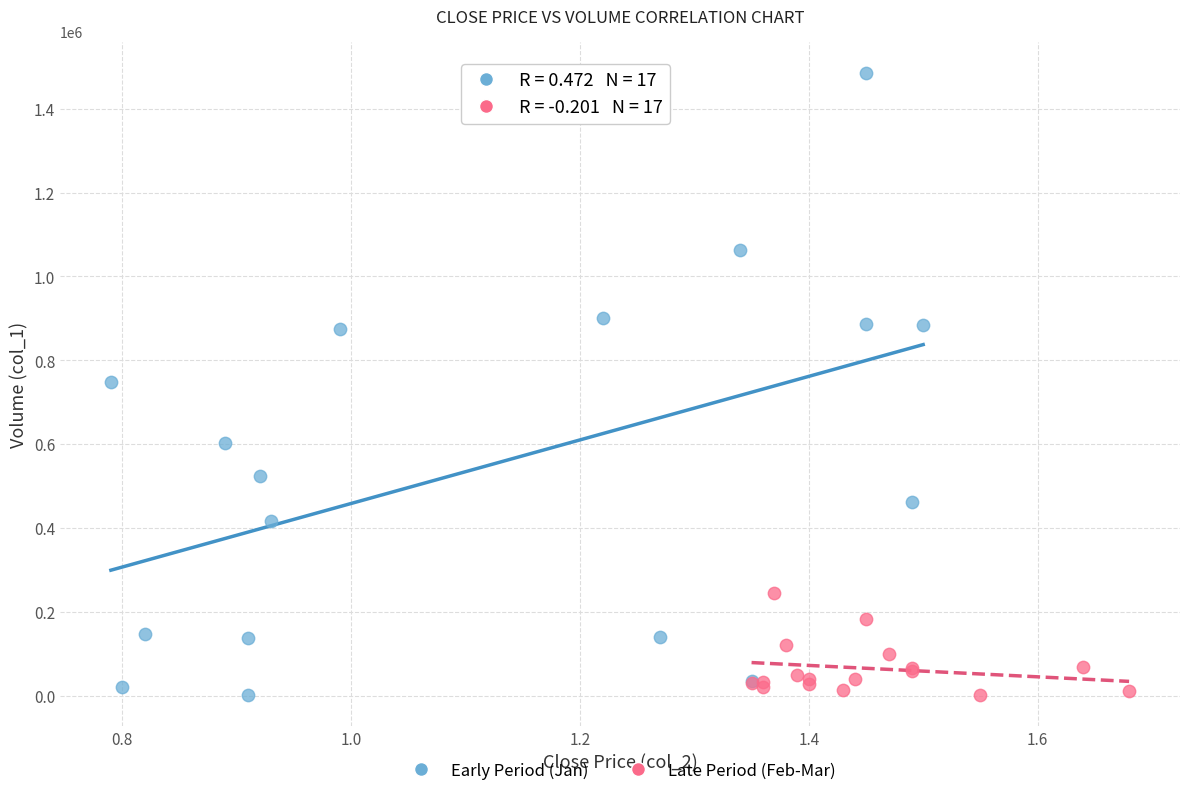

Which series contains the highest Y value?

Early Period (Jan)